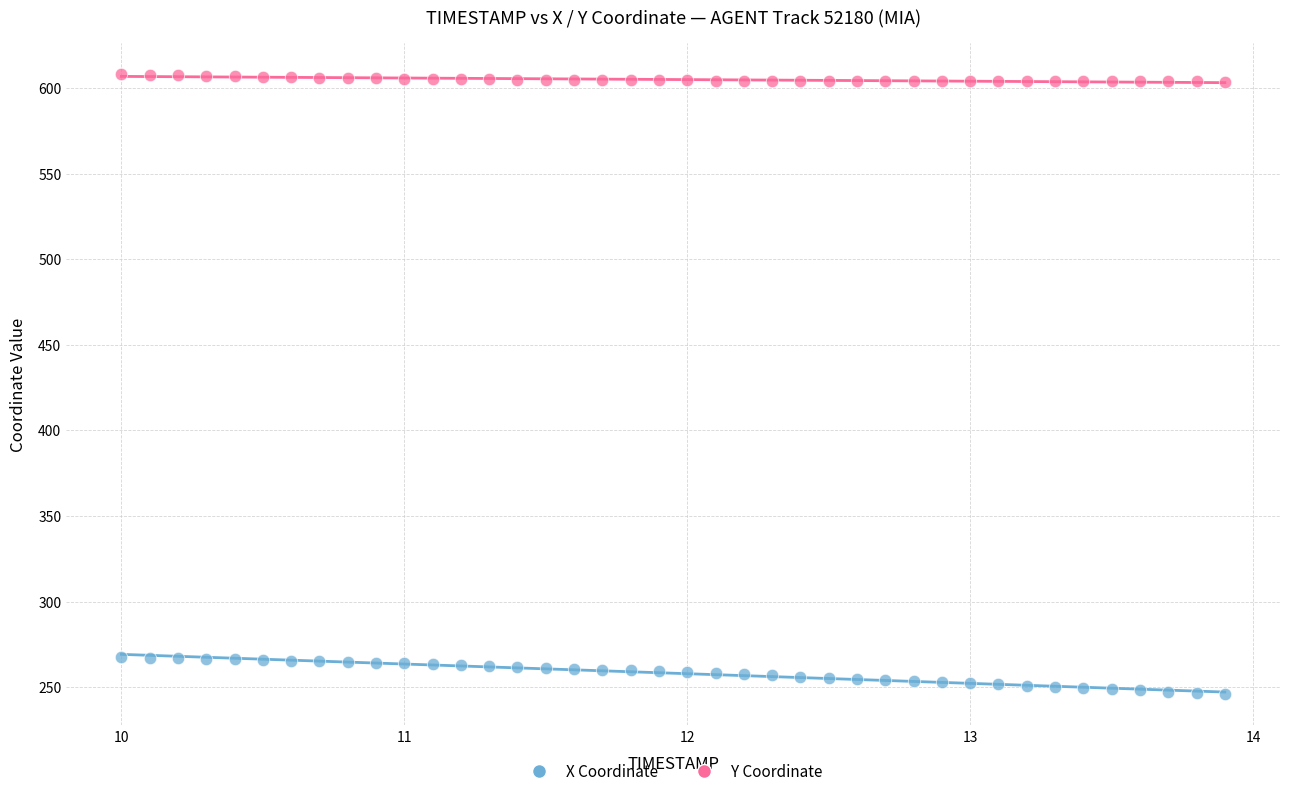

Across all data points, what is the range of X values (max minus min)?

3.9